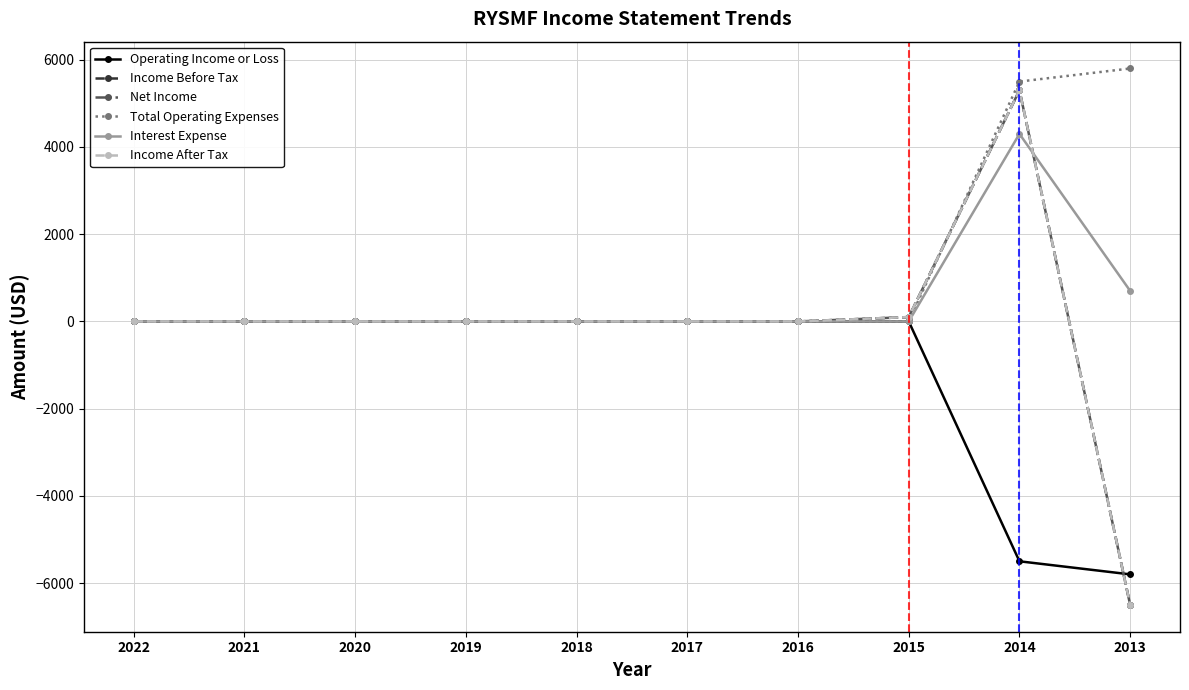

Is this an area chart (filled region under the line)?

No